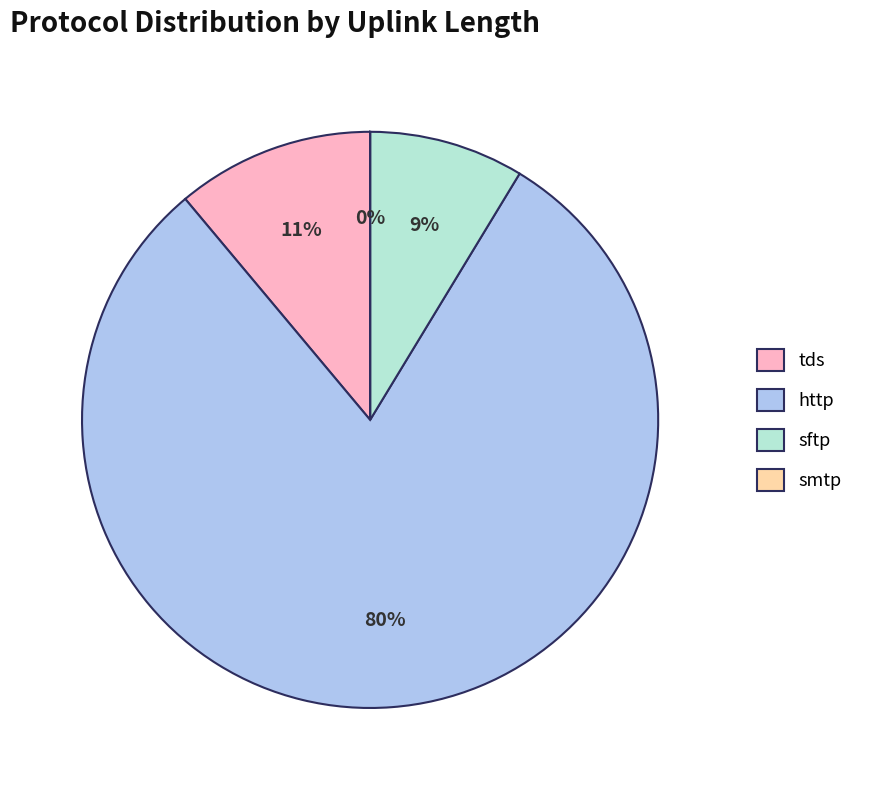

Count the number of slices in the pie.

5